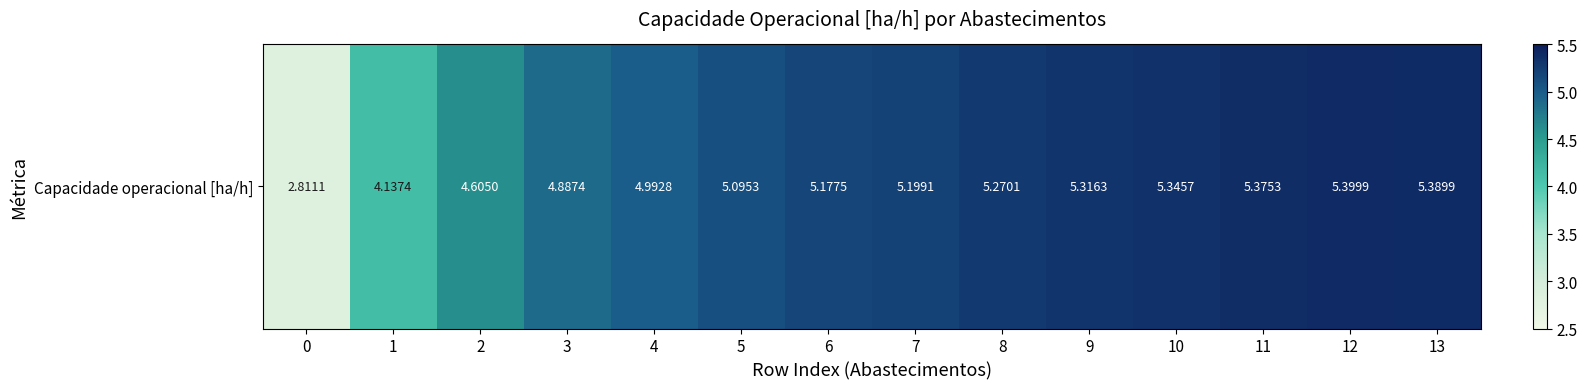

What is the ratio of the value at 3 to the value at 7?

0.9